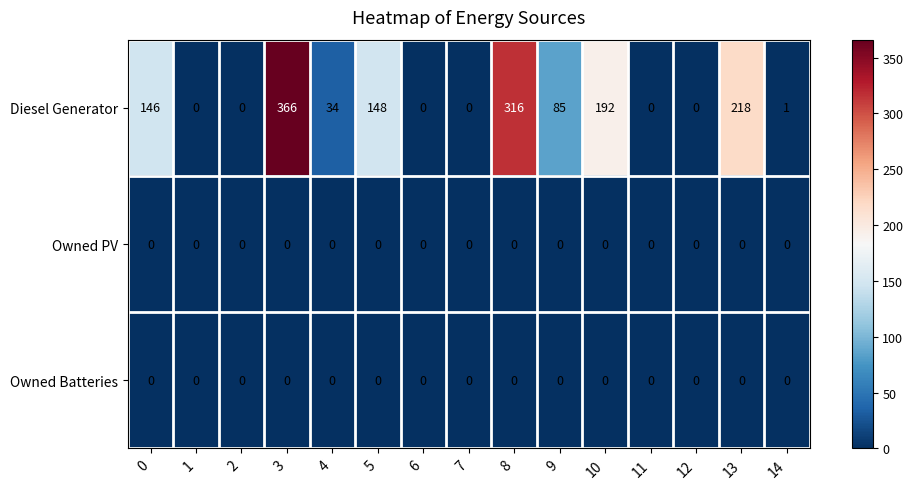

True or false: Diesel Generator has a value of 146 at 1.

False